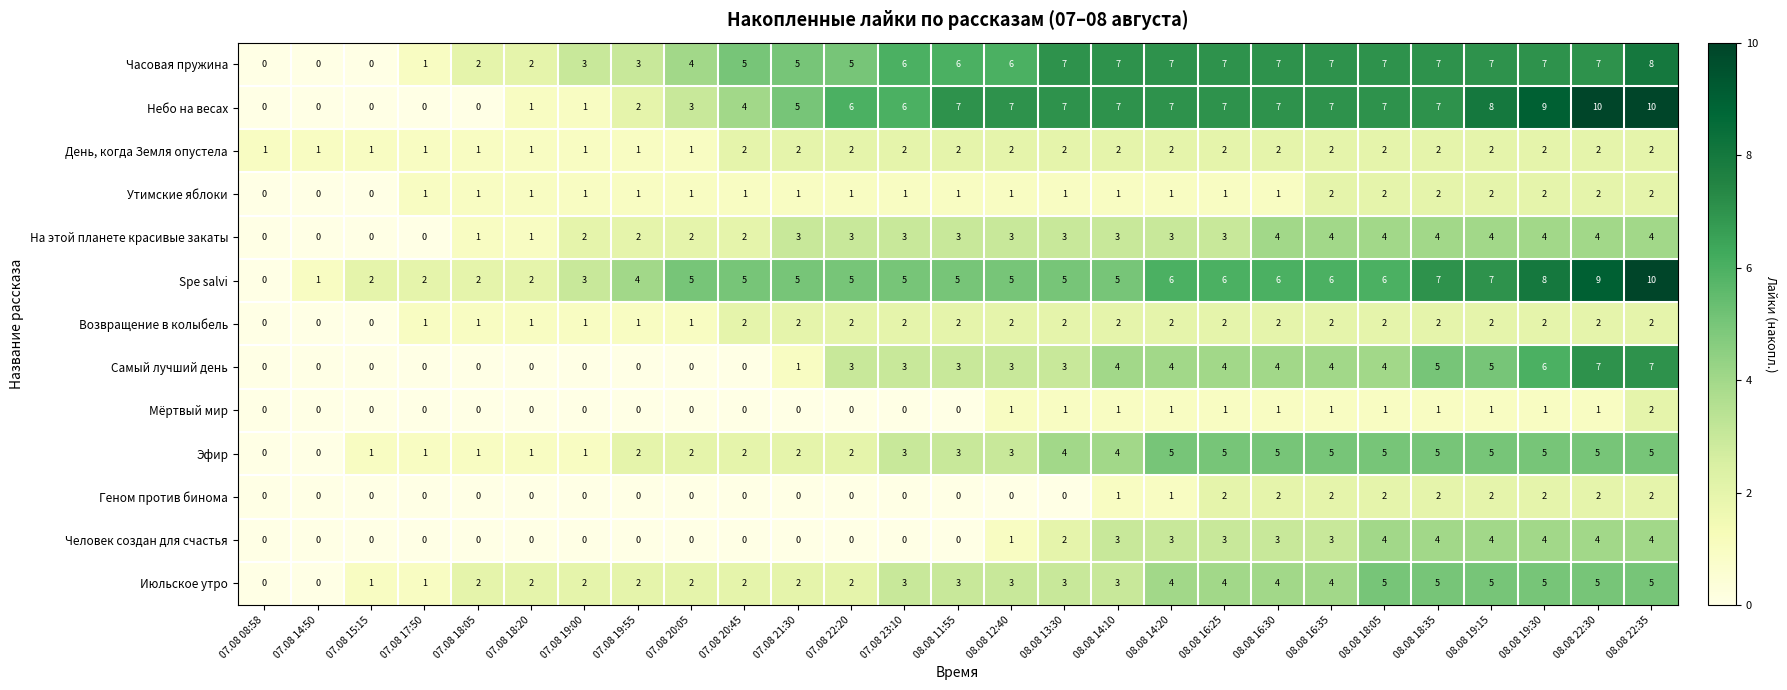

What is the greatest value displayed?

10